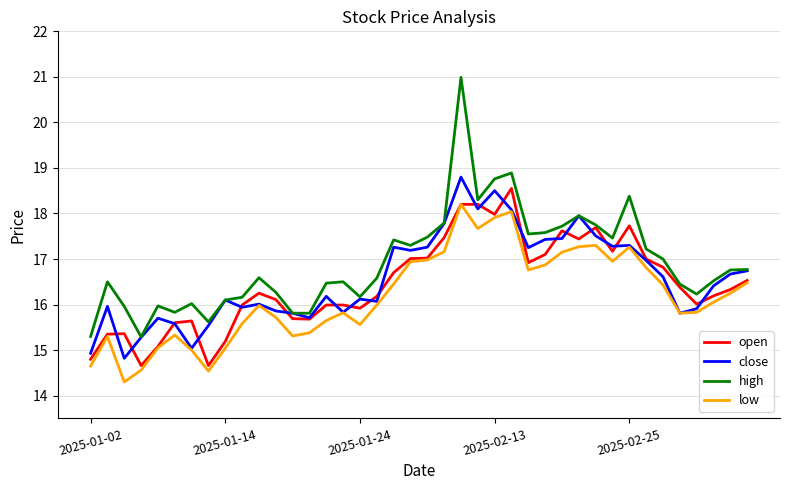

True or false: low and high intersect in this chart.

False